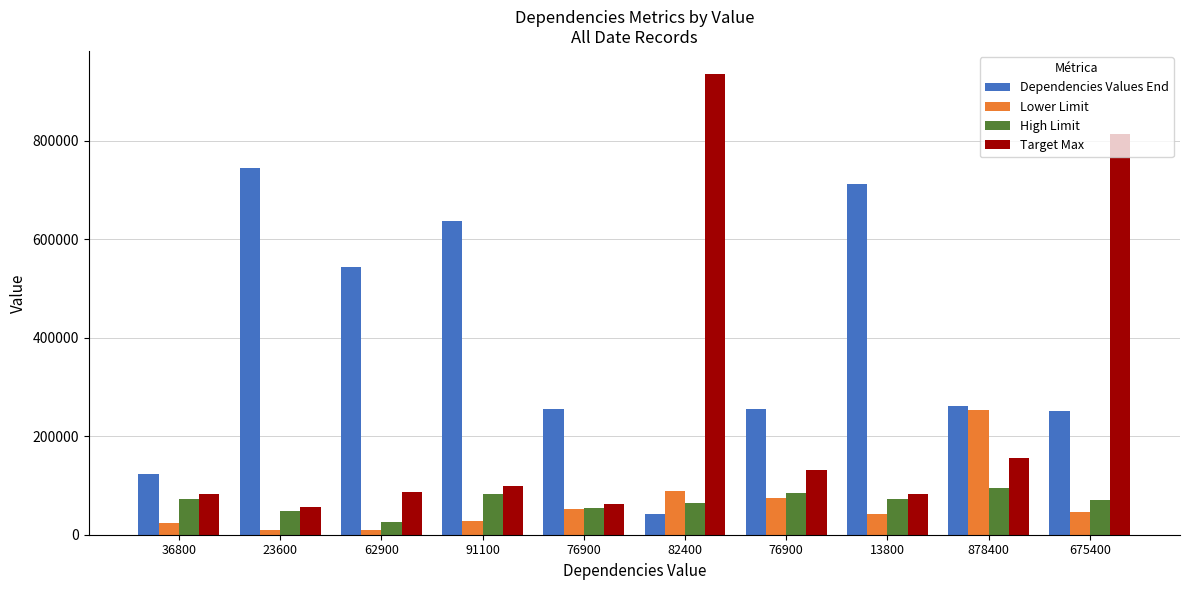

How many groups of bars are there?

10